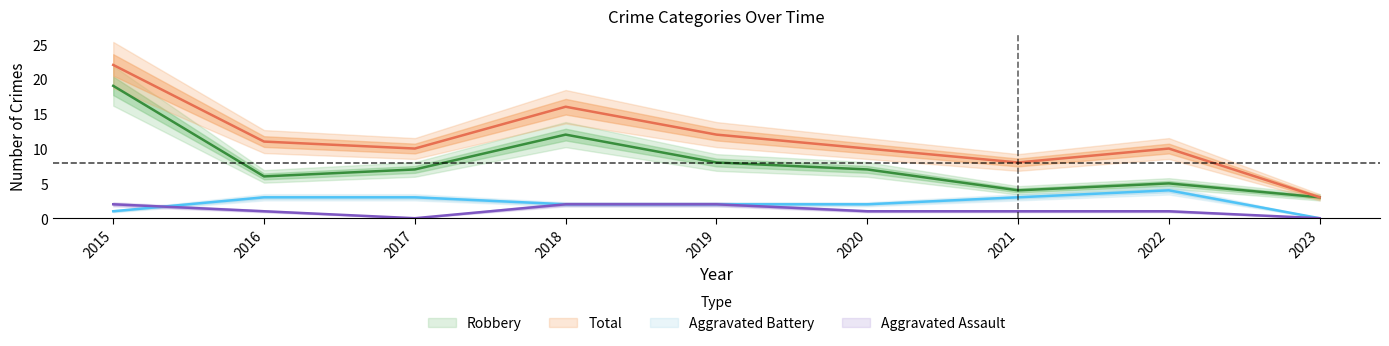

What is the value of the Total point at the 6th from the left?

10